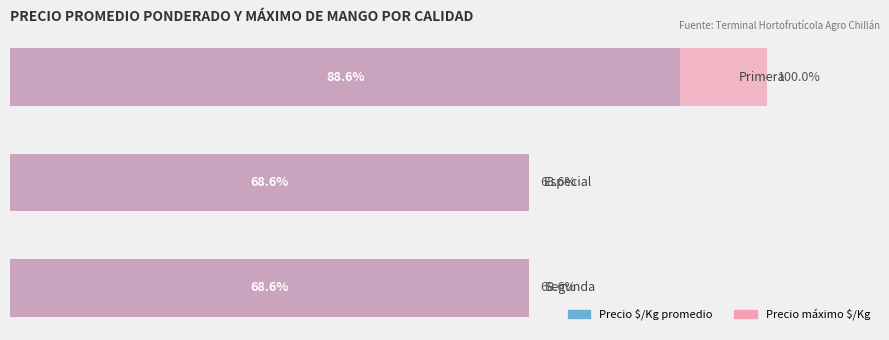

Which series has the widest spread of values?

Precio máximo /Kg